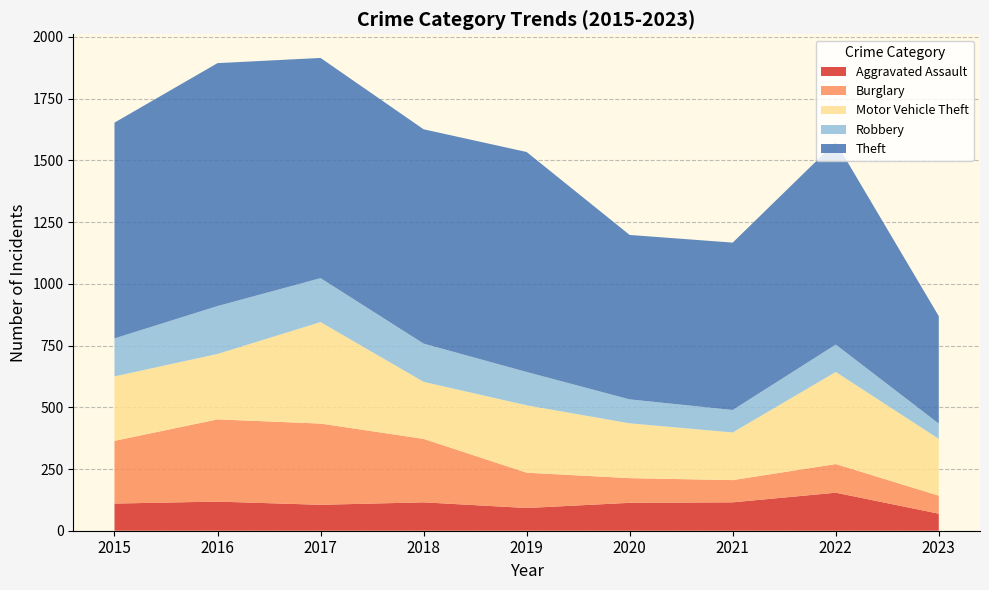

Reading left to right, list all the values displayed in this chart.

Aggravated Assault: 110	118	105	115	92	113	115	154	69
Burglary: 254	333	329	257	143	100	90	116	73
Motor Vehicle Theft: 261	265	411	231	273	222	193	373	230
Robbery: 154	194	178	155	135	97	91	111	62
Theft: 874	984	892	868	891	666	678	820	435